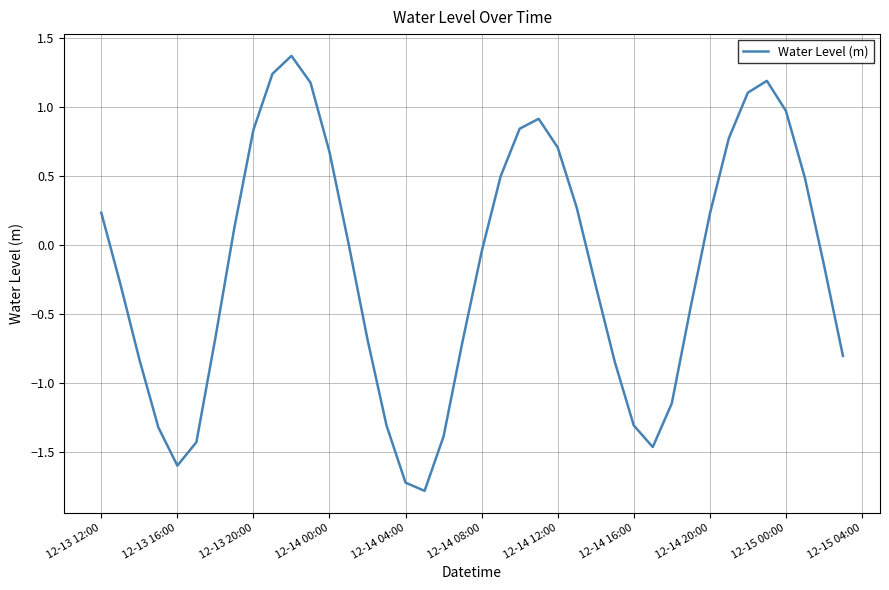

What is the difference between the maximum and minimum values?

3.2